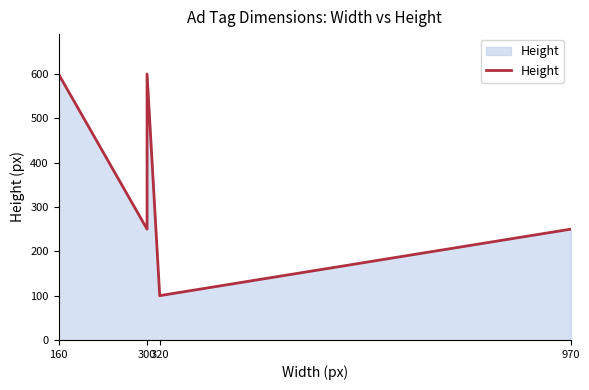

Which category has the highest value across all series?

160